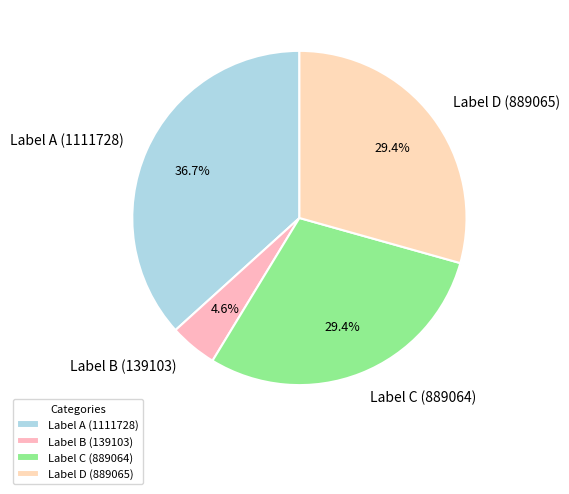

What percentage is NOT represented by Label C (889064)?

70.6%